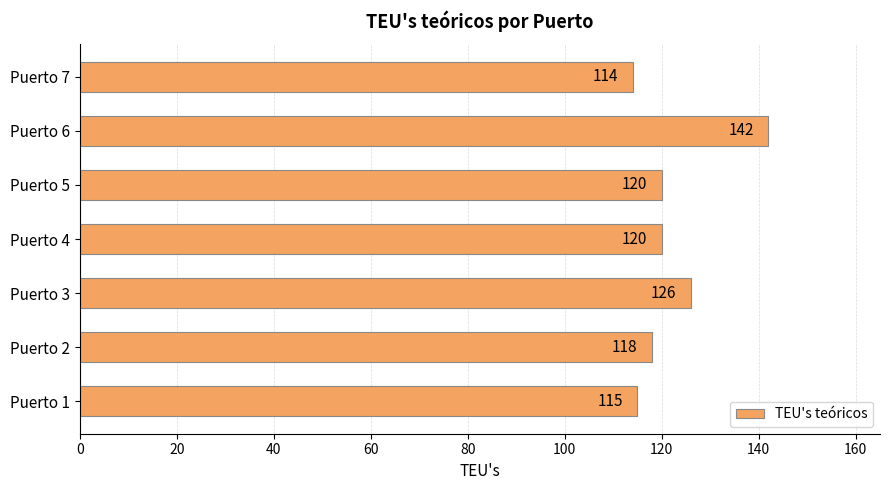

Read the value at Puerto 6, to the nearest 5.

140